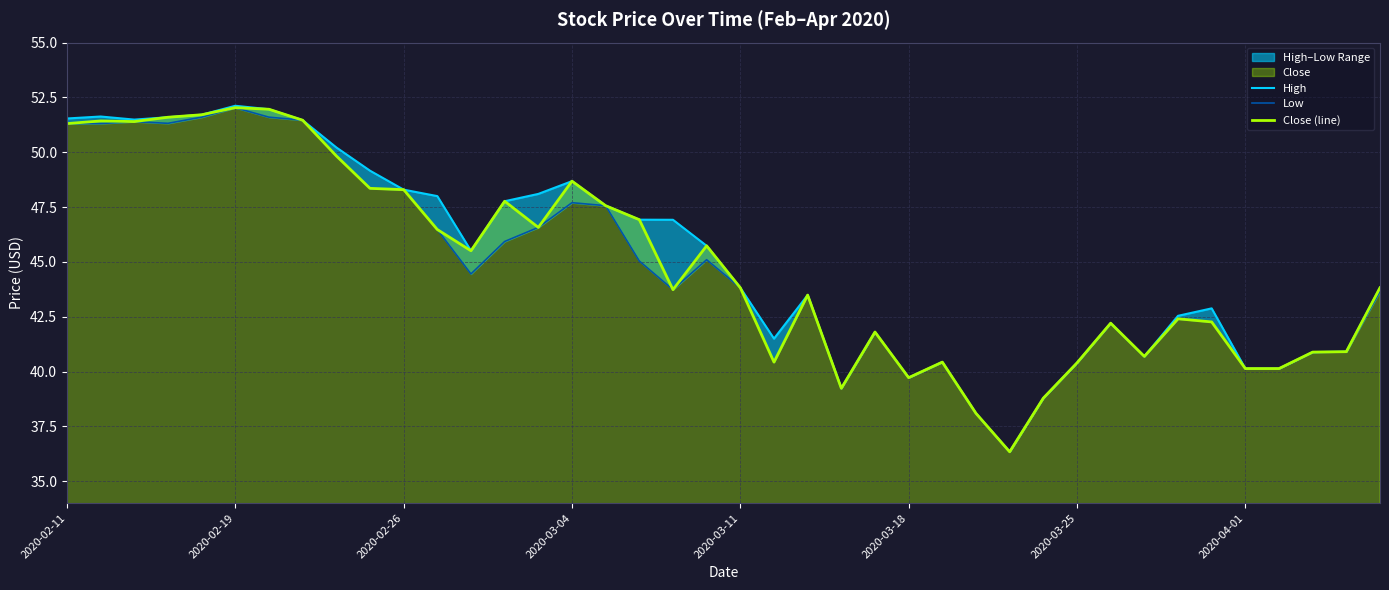

At how many categories does at least one series exceed 37?

39